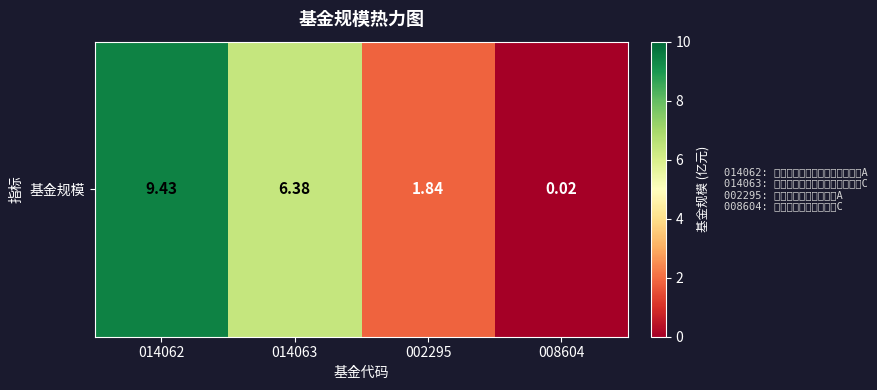

Reading left to right, list all the values displayed in this chart.

014062=9.4	014063=6.4	002295=1.8	008604=0.0